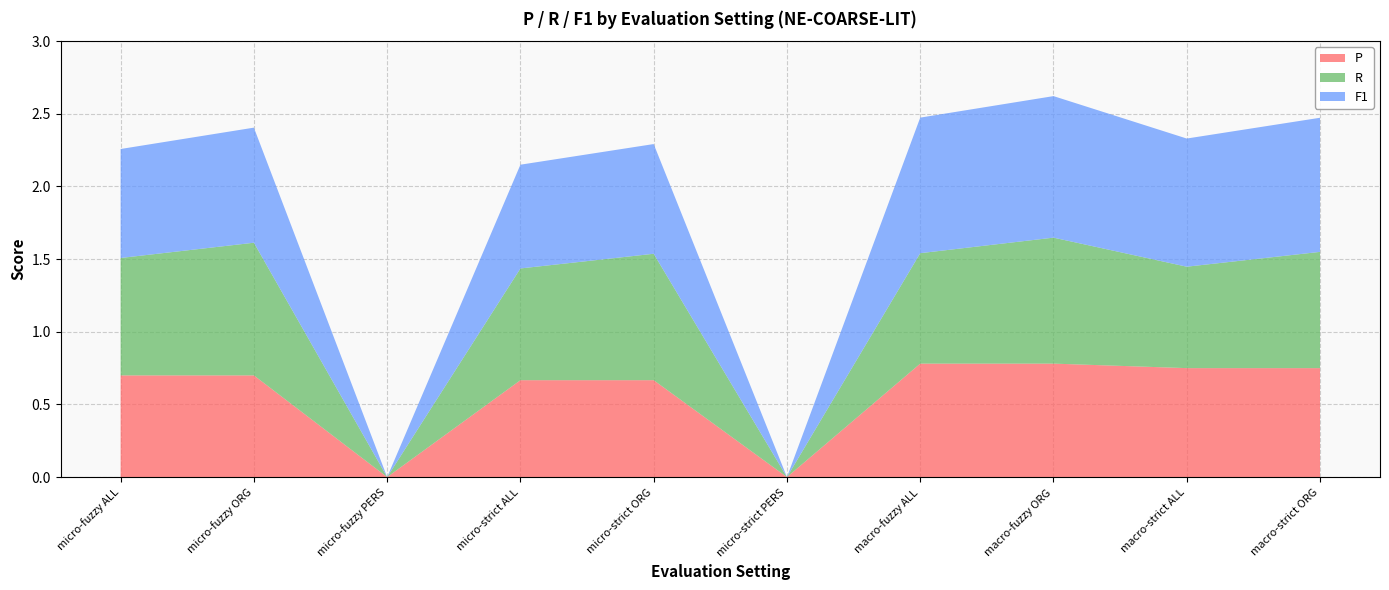

Reading left to right, extract all data points from this chart.

P: 0.7	0.7	0.0	0.7	0.7	0.0	0.8	0.8	0.8	0.8
R: 0.8	0.9	0.0	0.8	0.9	0.0	0.8	0.9	0.7	0.8
F1: 0.8	0.8	0.0	0.7	0.8	0.0	0.9	1.0	0.9	0.9